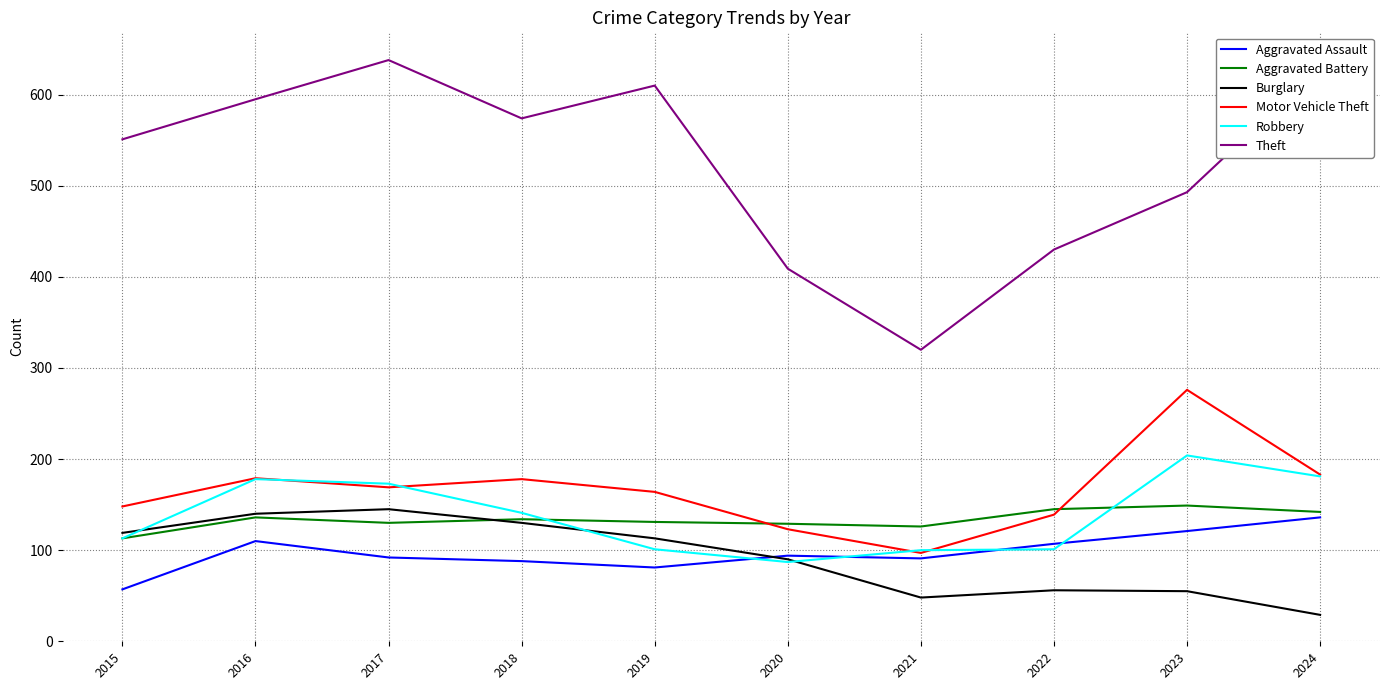

True or false: Theft and Aggravated Battery cross at least once.

False